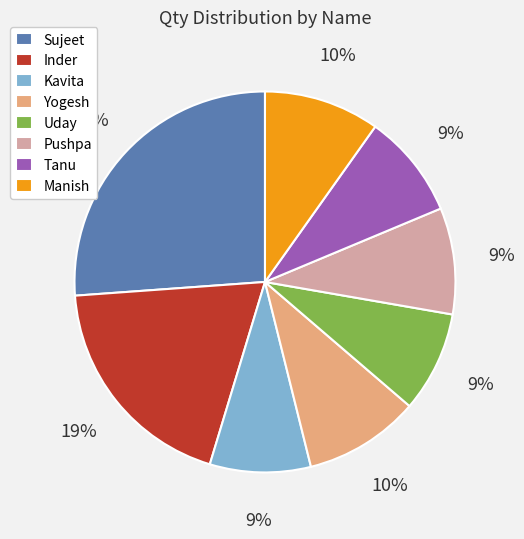

To the nearest percent, what portion does Inder represent?

19%